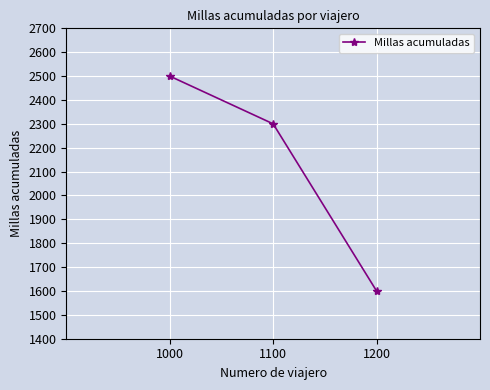

Reading right to left, extract all data points from this chart.

1200=1600	1100=2300	1000=2500